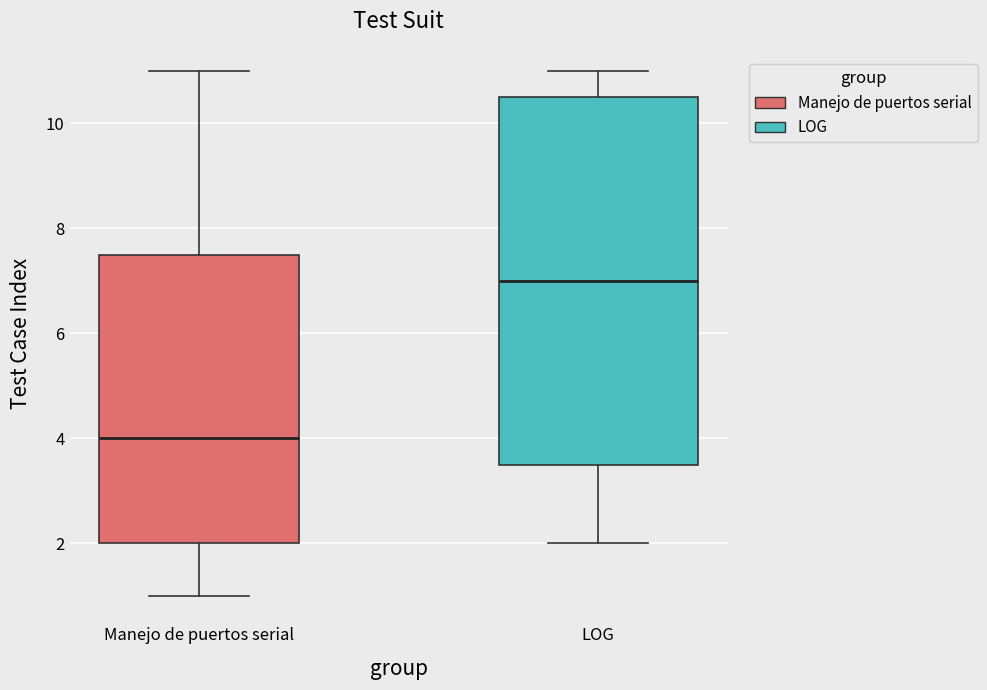

Which box's median line is the highest?

LOG